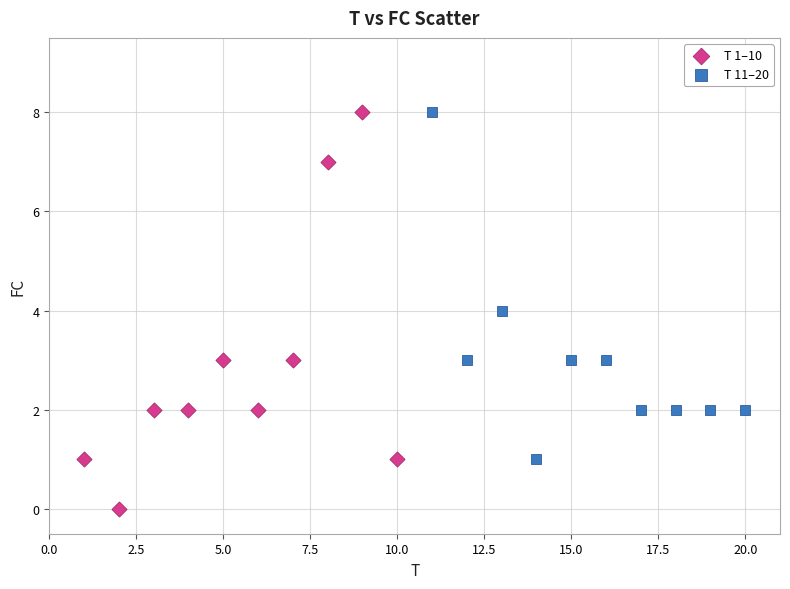

Which series reaches the minimum Y coordinate?

T 1–10